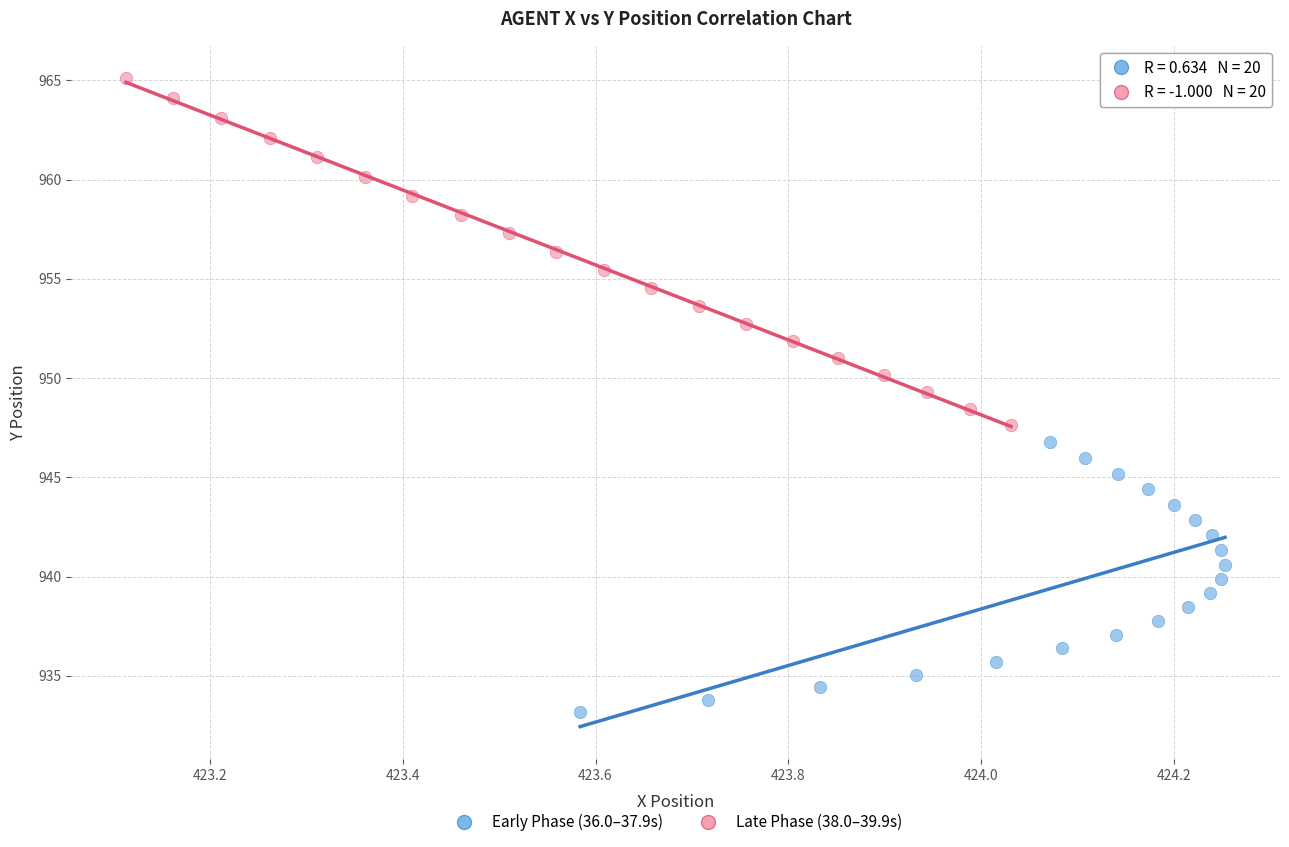

Which series contains the highest Y value?

Late Phase (38.0–39.9s)